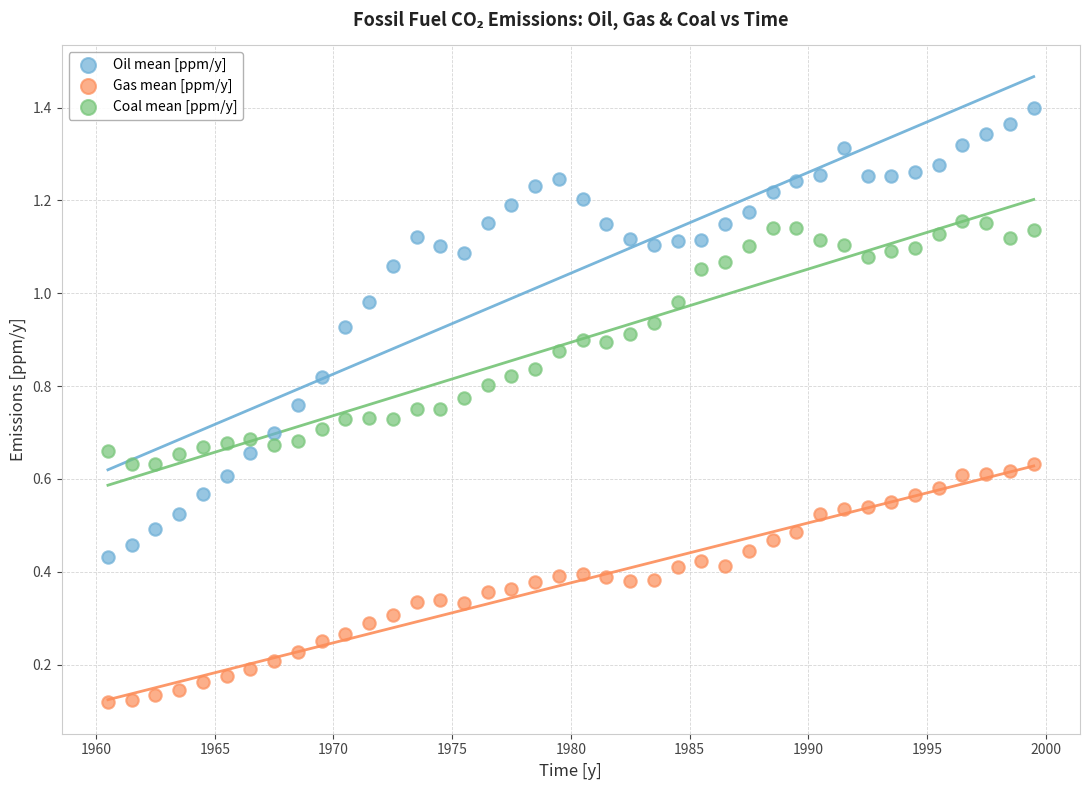

What are all the series names shown in the legend?

Oil mean [ppm/y], Gas mean [ppm/y], Coal mean [ppm/y]